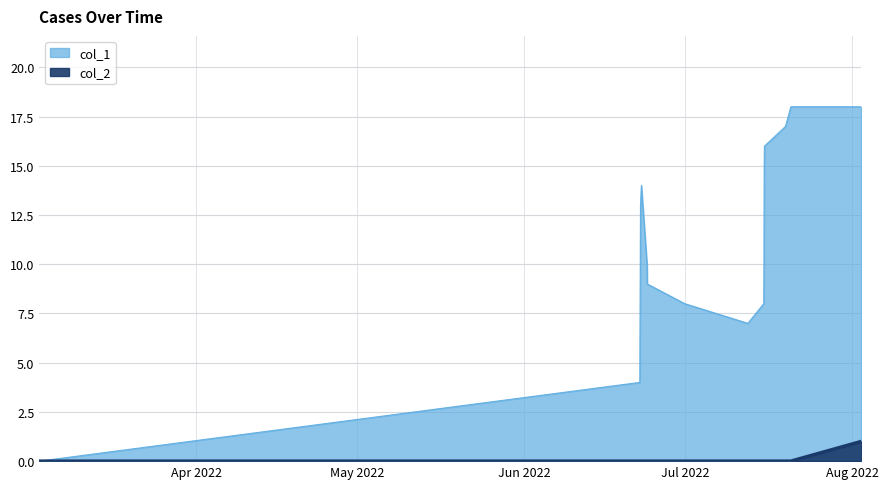

Rank the series at May 2022 from highest to lowest value.

col_1, col_2